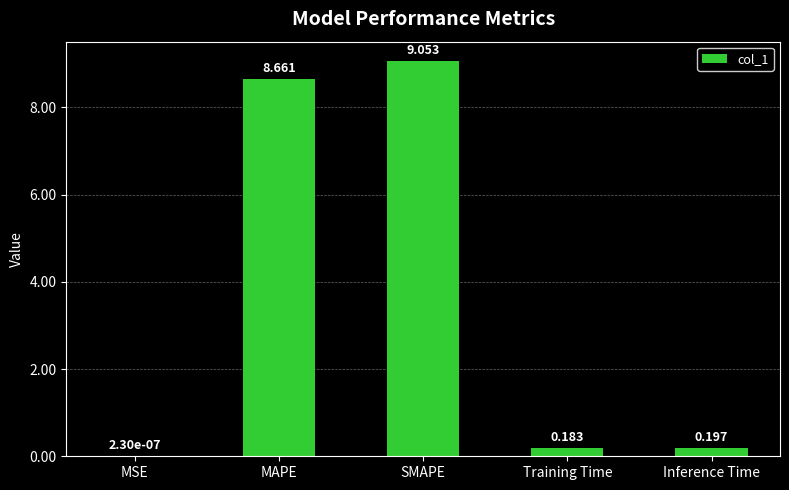

At which category does the chart reach its peak across all series?

SMAPE